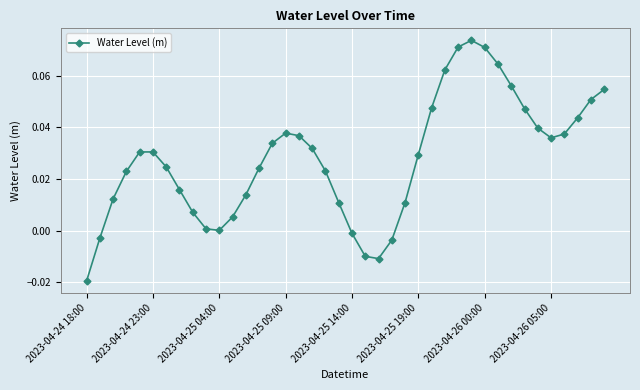

How many points are lower than both their immediate neighbors (excluding endpoints)?

3